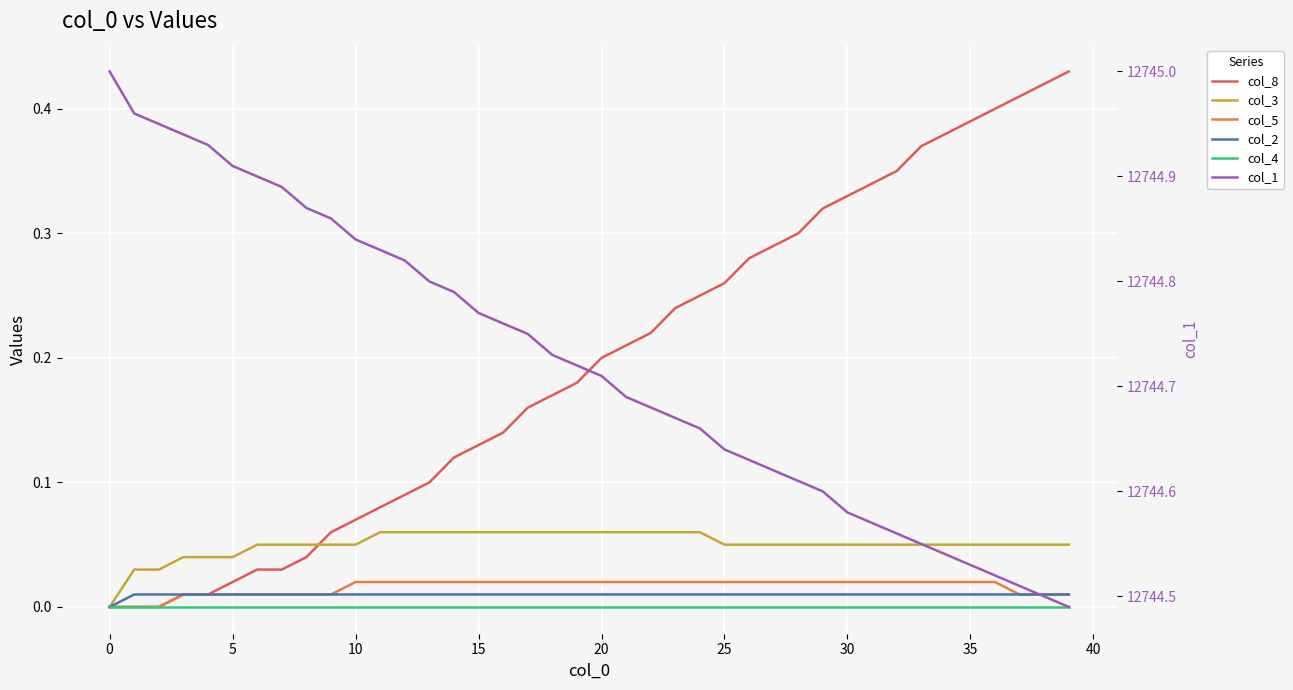

How many lines are shown in the chart?

6